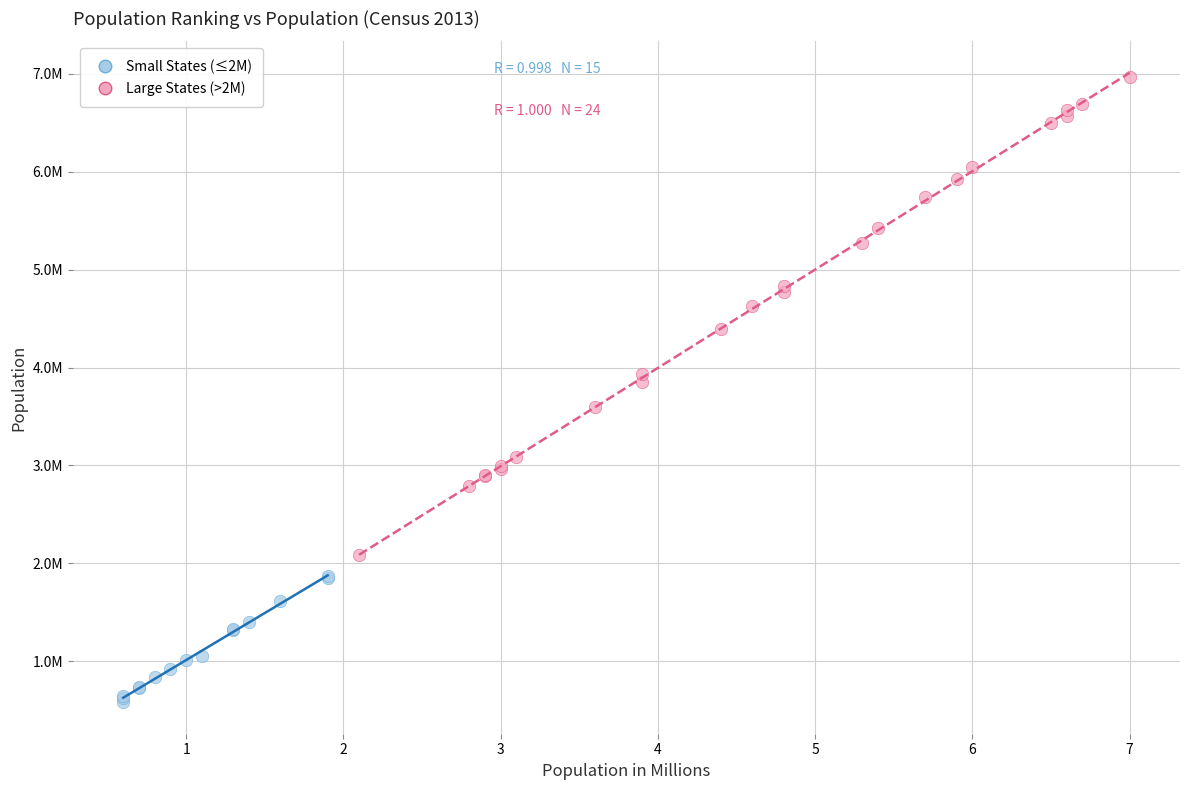

Which series reaches the minimum Y coordinate?

Small States (≤2M)